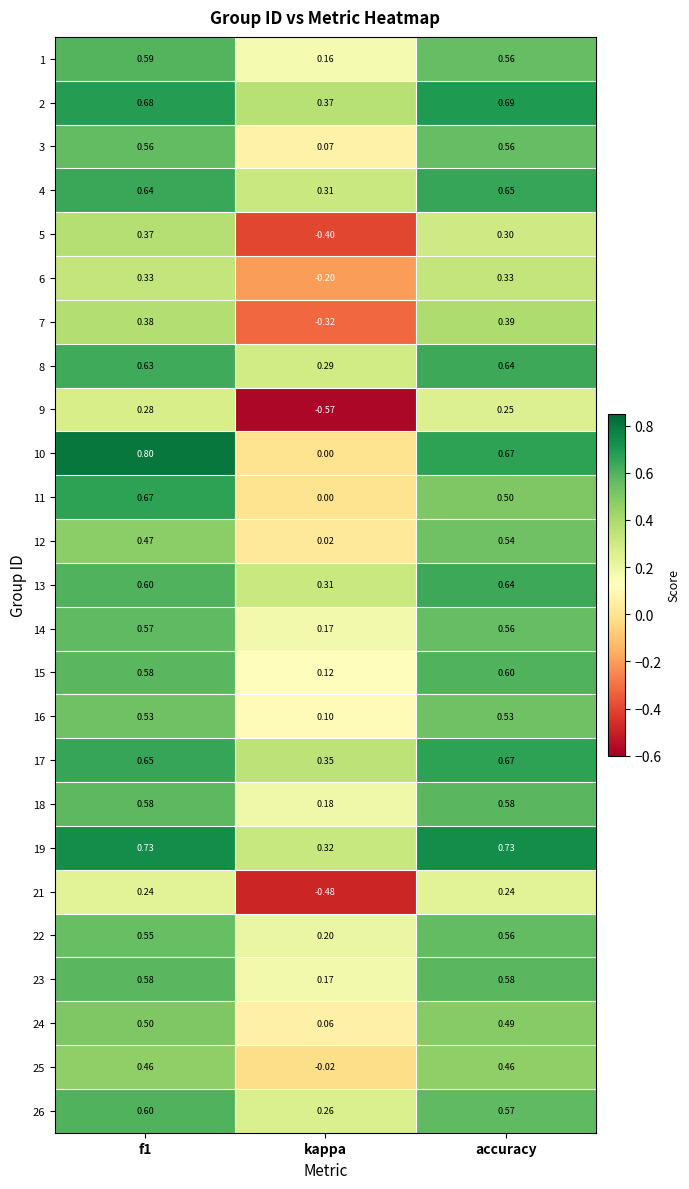

Which category has the highest value in the 13 series?

accuracy